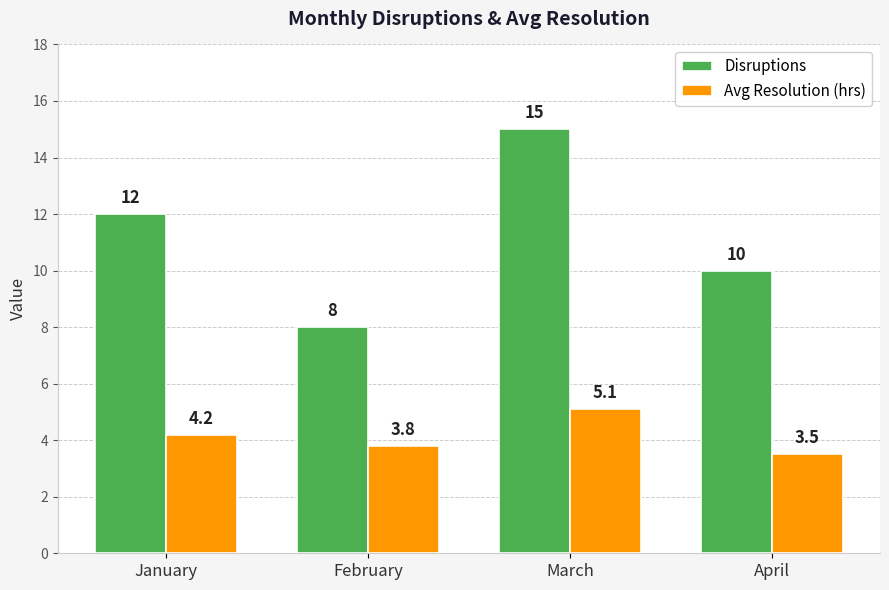

Does the chart contain stacked bars?

No